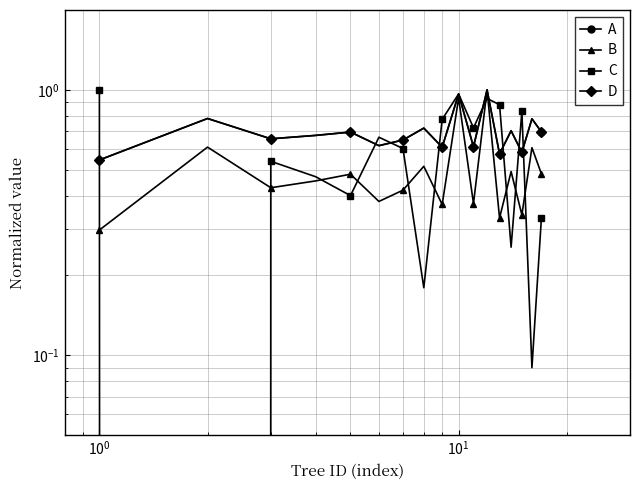

Does the chart have visible grid lines?

Yes